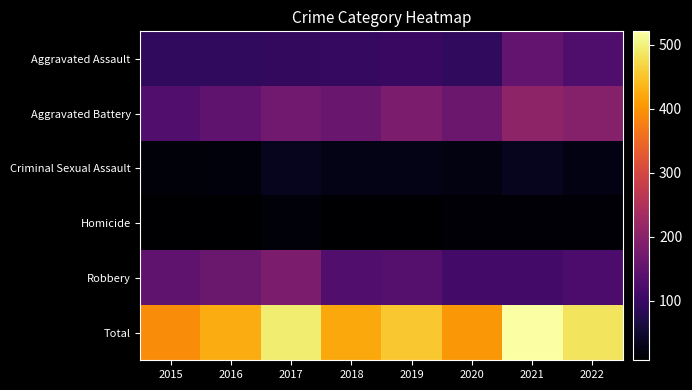

List the series in order of their peak value, lowest first.

Homicide, Criminal Sexual Assault, Aggravated Assault, Robbery, Aggravated Battery, Total